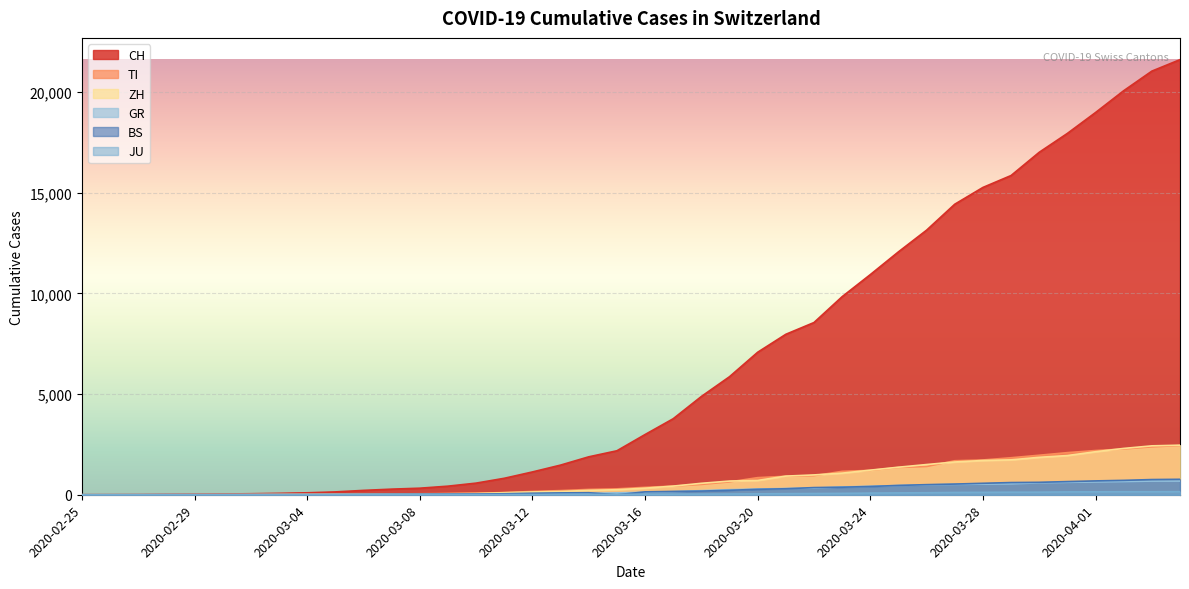

True or false: CH and ZH cross at least once.

False